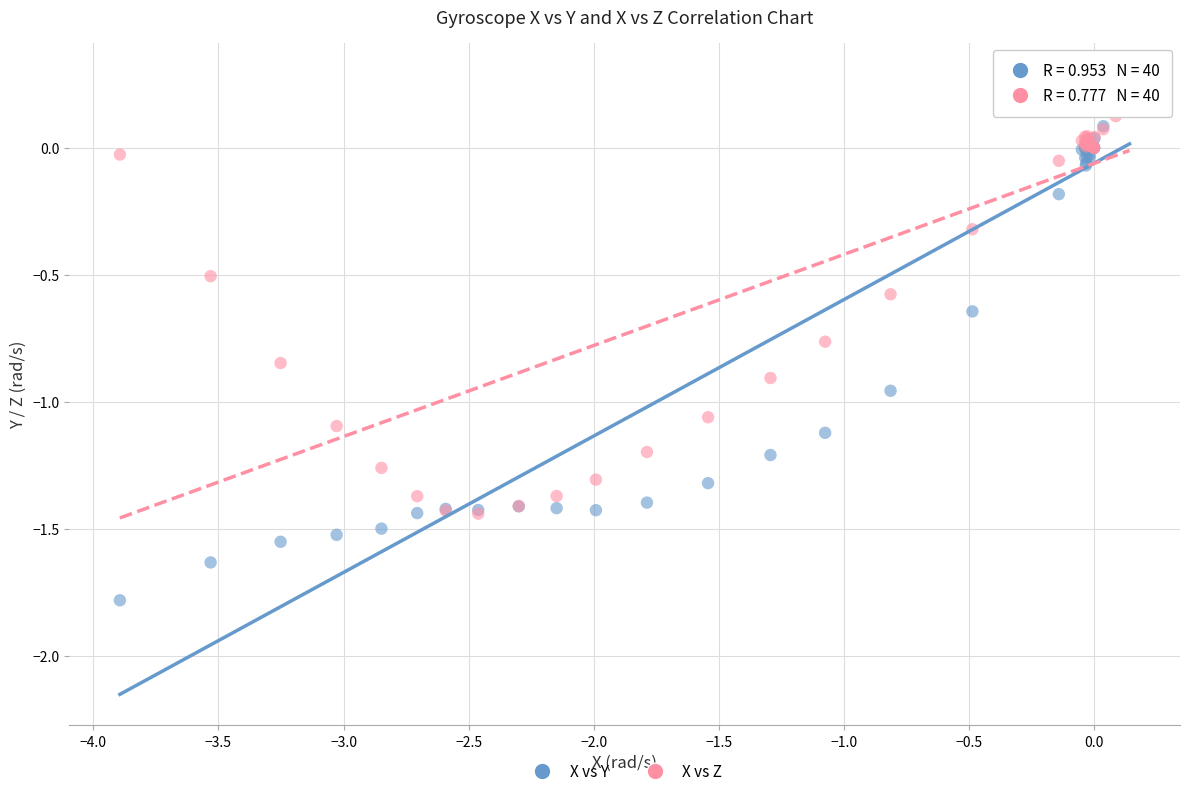

Which series contains the lowest Y value?

X vs Y